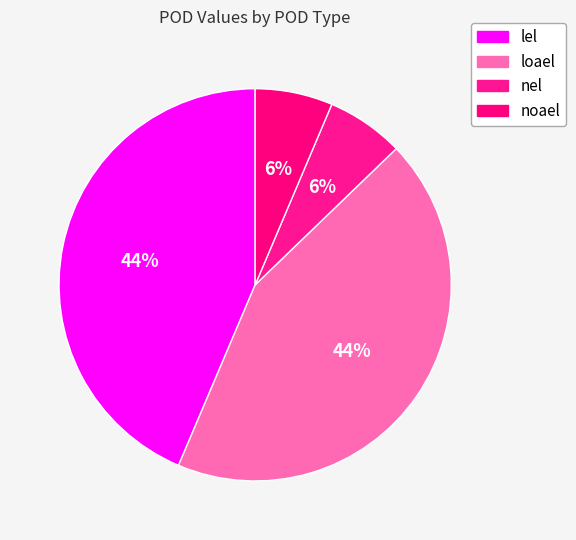

How many slices are in this pie chart?

4